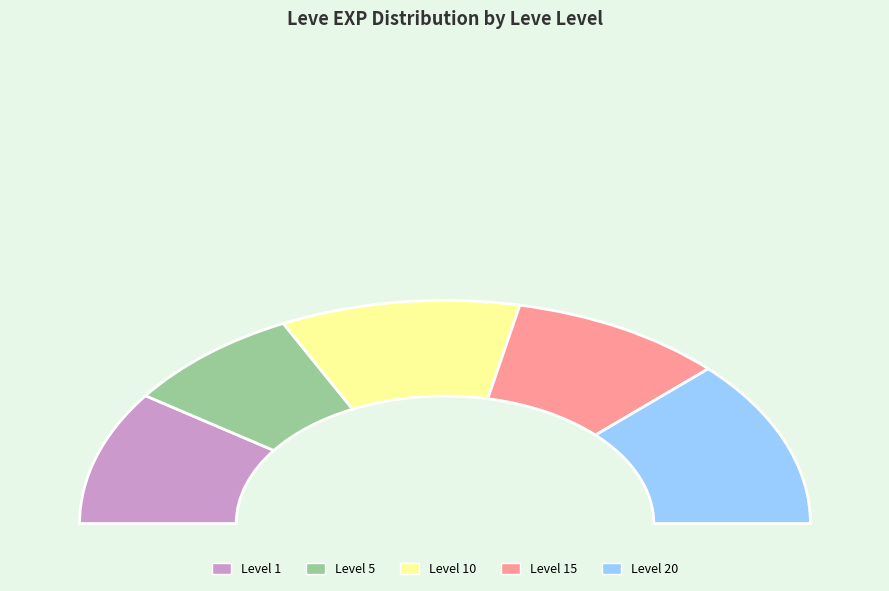

True or false: 1 accounts for 1% of the total.

False